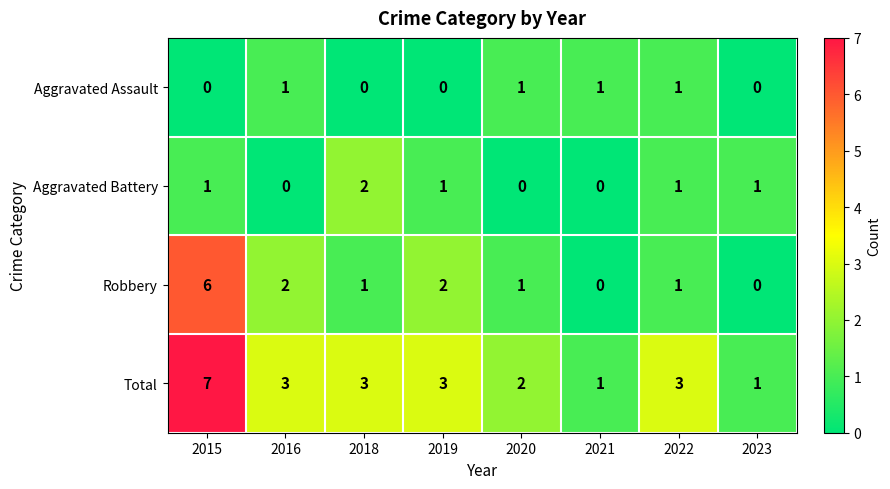

True or false: Total has a value of 9 at 2015.

False